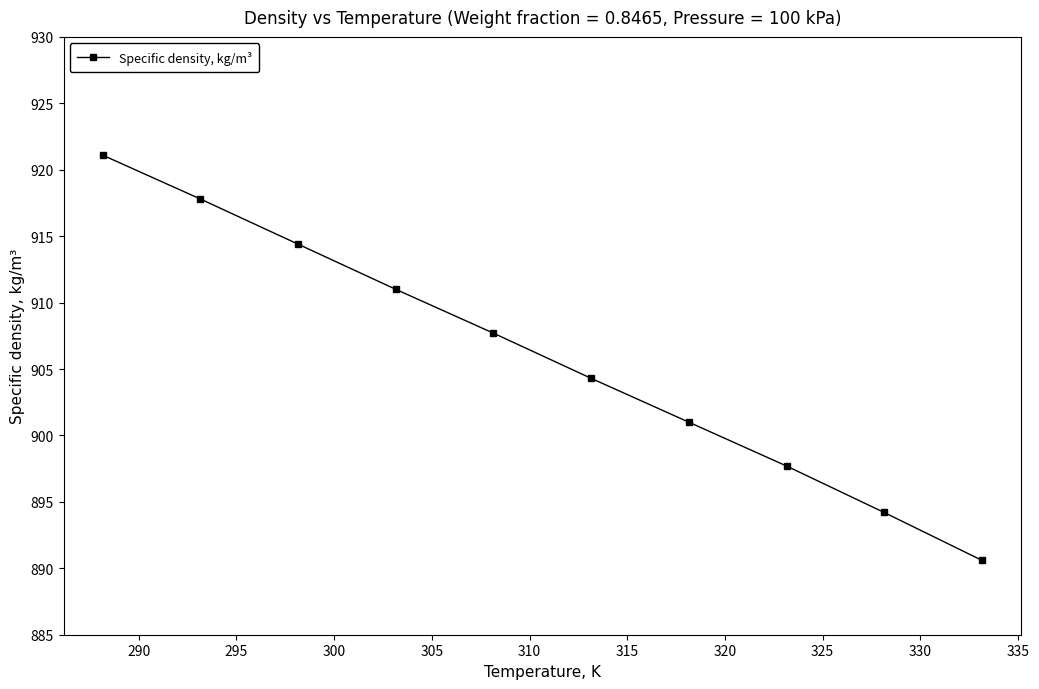

Is this an area chart (filled region under the line)?

No